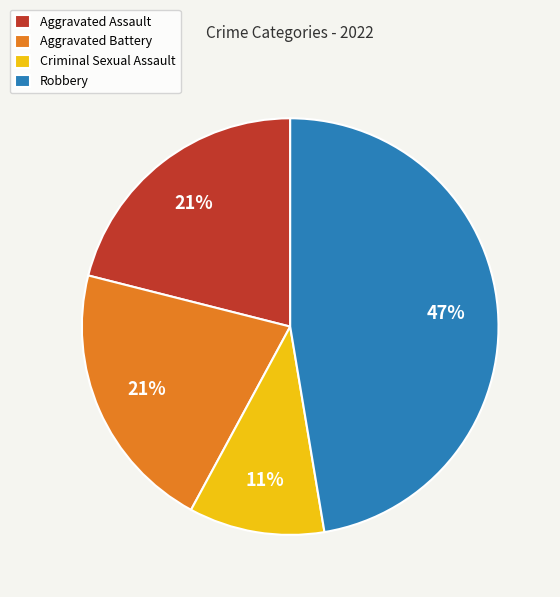

Which has a higher value, Criminal Sexual Assault or Aggravated Assault?

Aggravated Assault